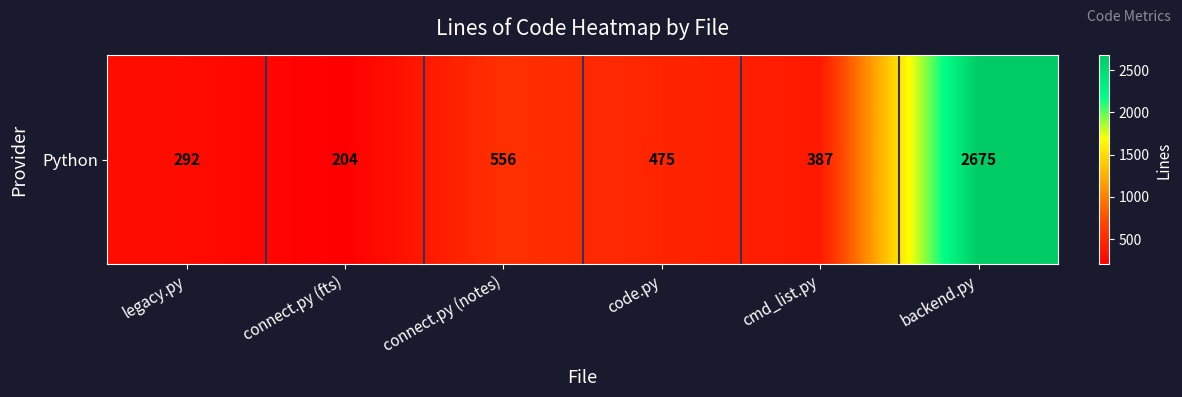

The value at connect.py (fts) is 204. True or false?

True